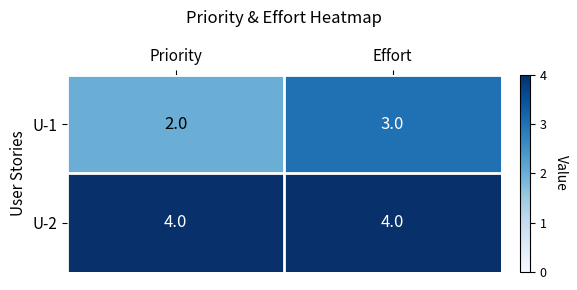

What is the highest value of the U-2 series?

4